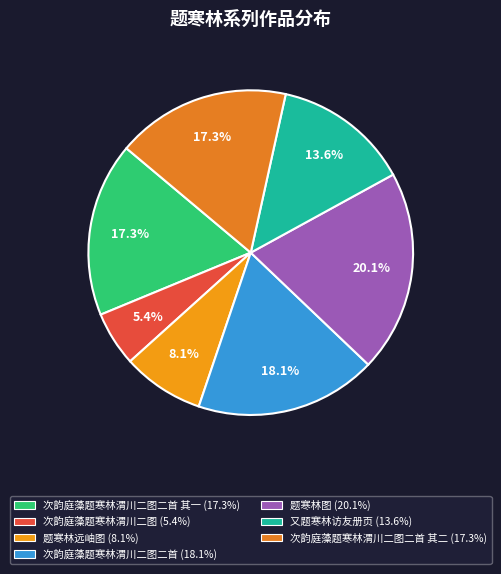

How many slices are in this pie chart?

7